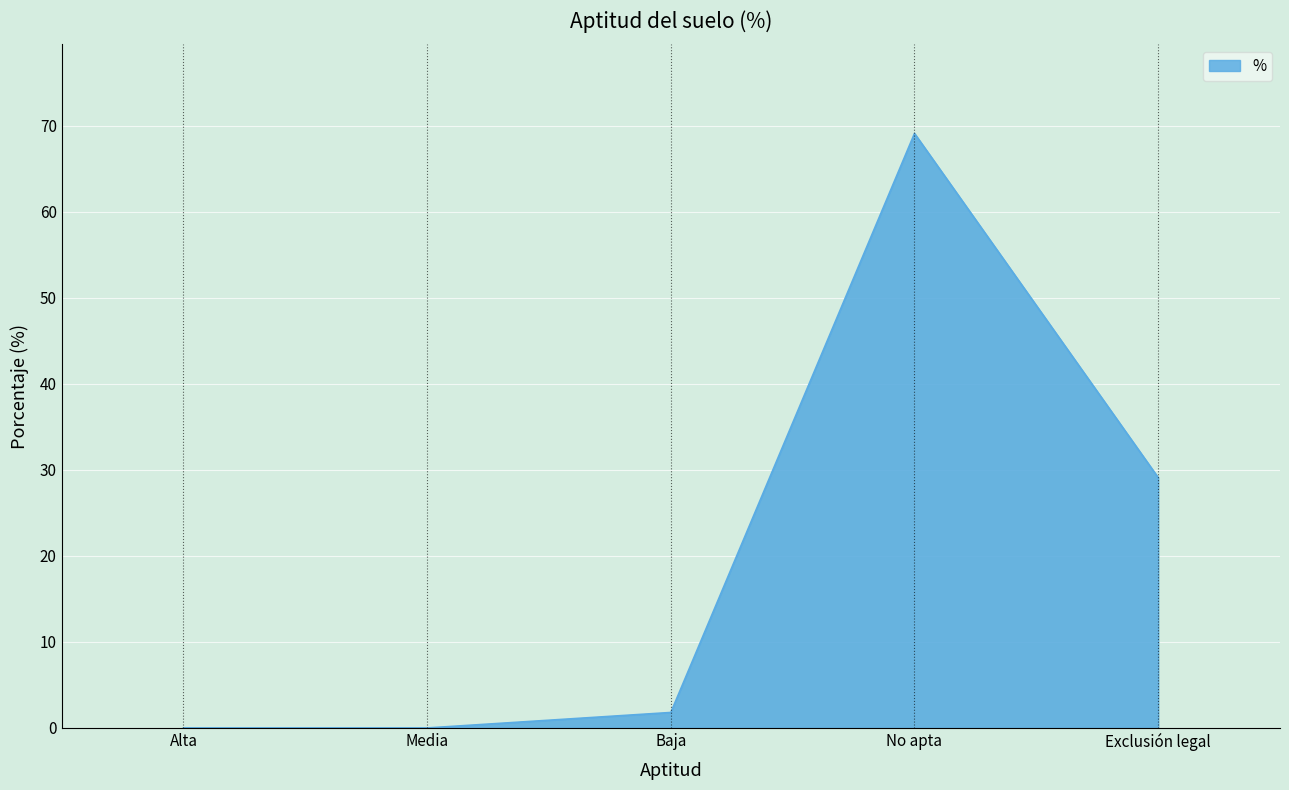

How many lines are shown in the chart?

1